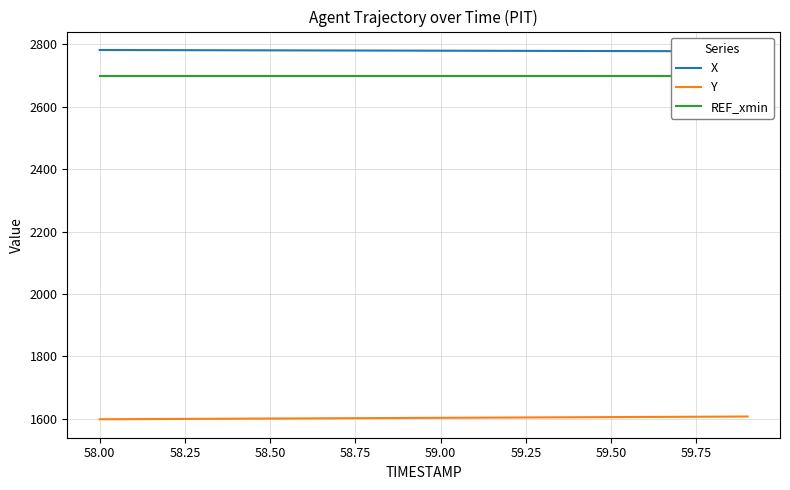

Is it true that Y equals 2253.6 at 58.50?

False